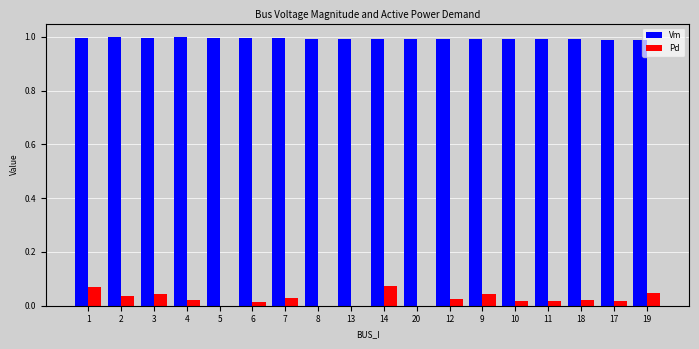

What is the sum of all Pd values?

0.5